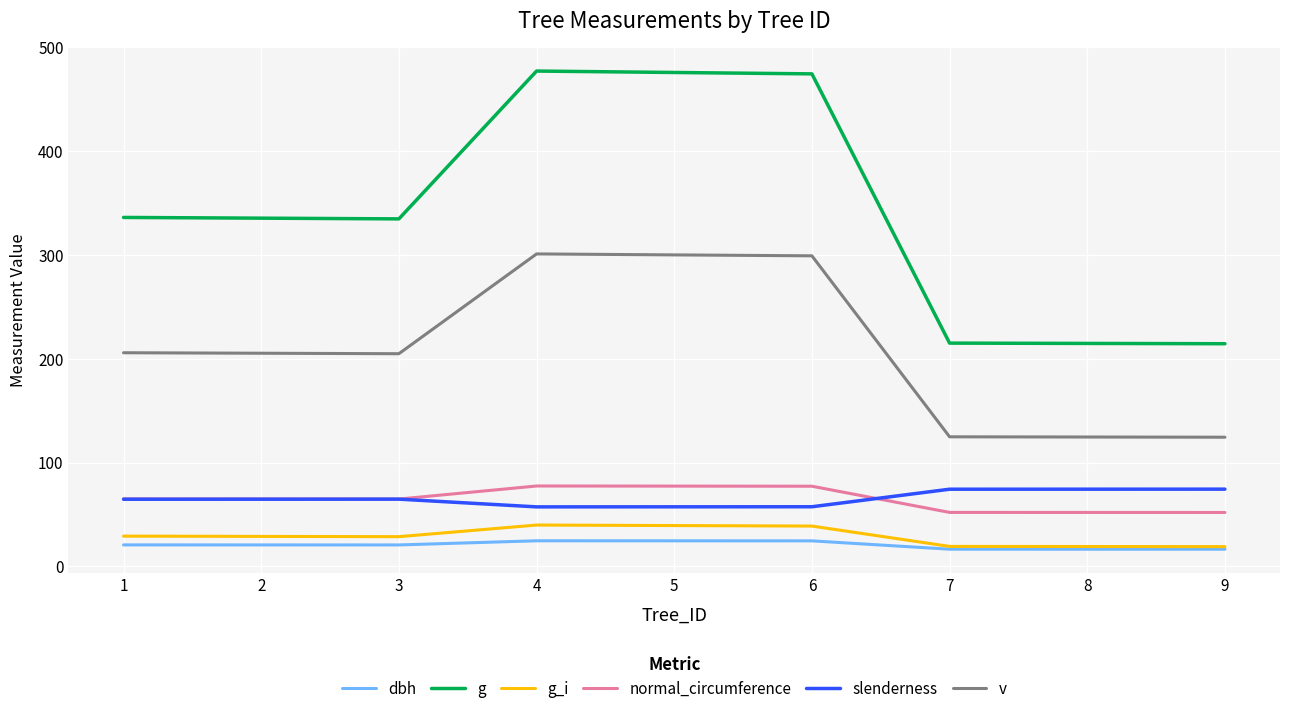

What is the spread (max minus min) of values at 9?

198.0